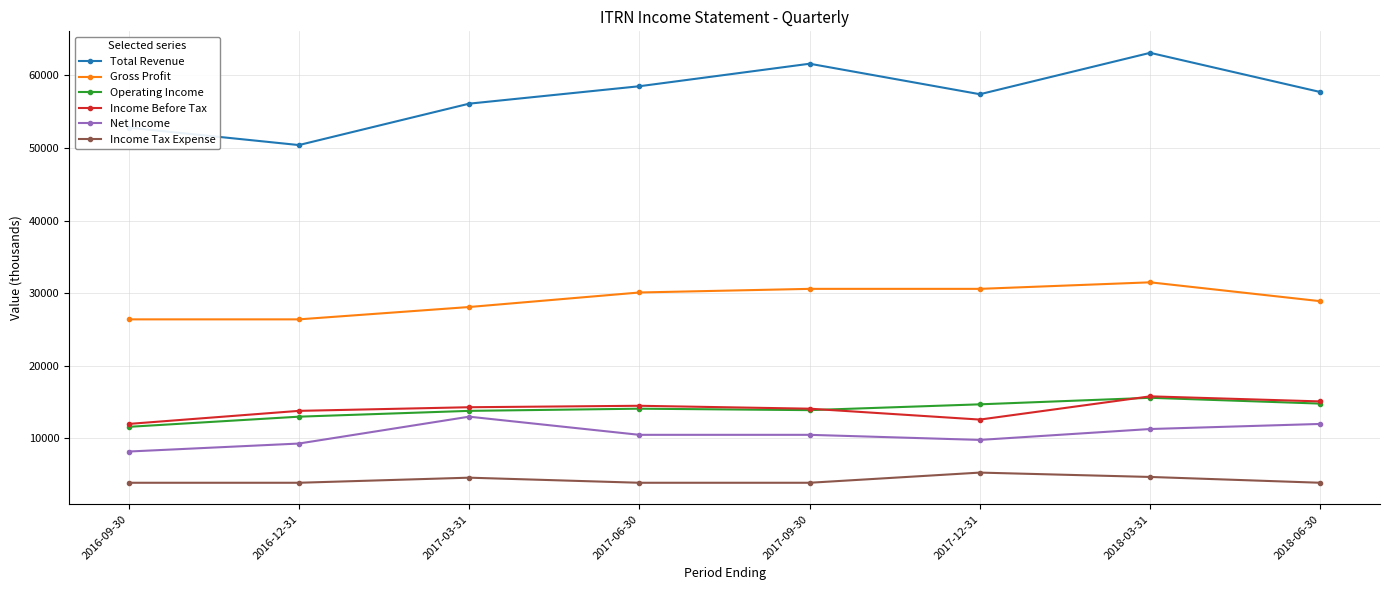

What position from the right is 2016-09-30?

8